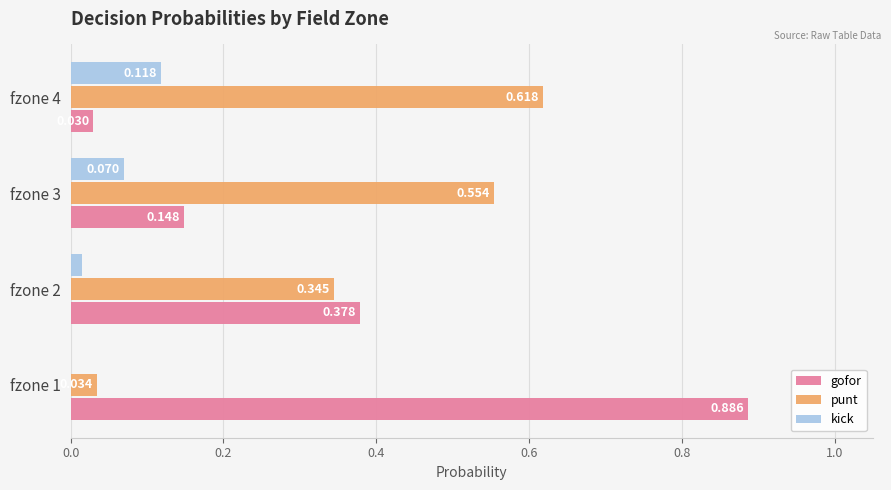

Which series has the largest total across all categories?

punt